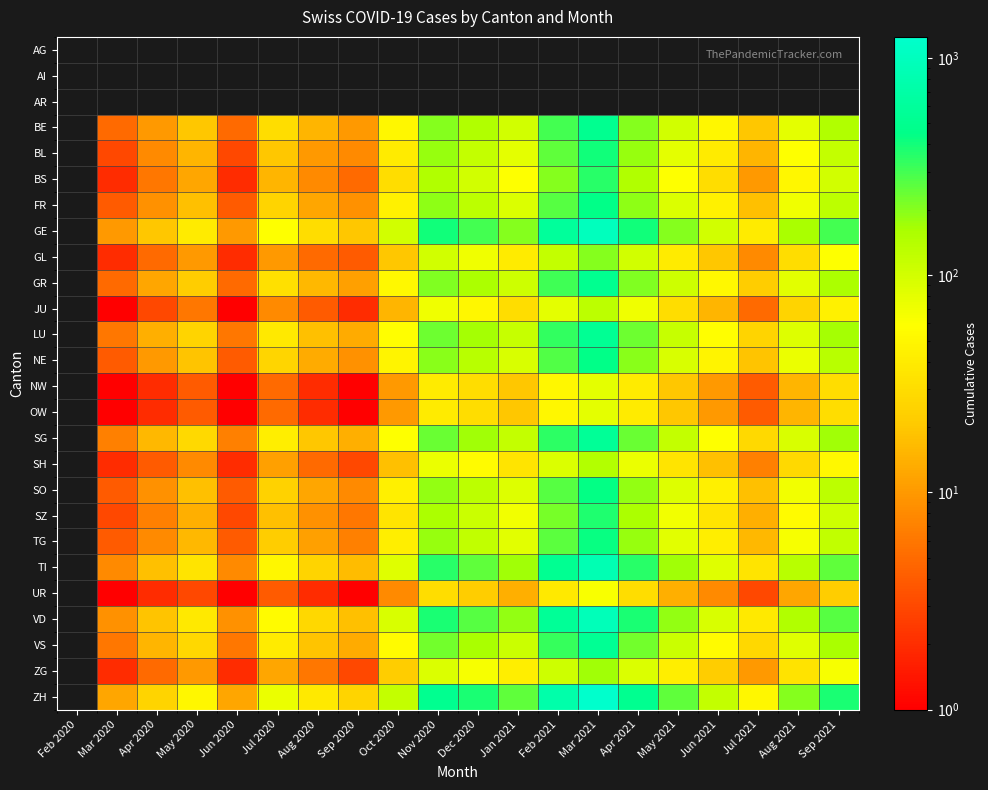

At Jun 2021, list the series in order from smallest to largest.

BS, BL, AG, AI, AR, UR, NW, OW, JU, SH, GL, ZG, SZ, TG, SO, FR, NE, BE, GR, VS, LU, SG, TI, VD, GE, ZH